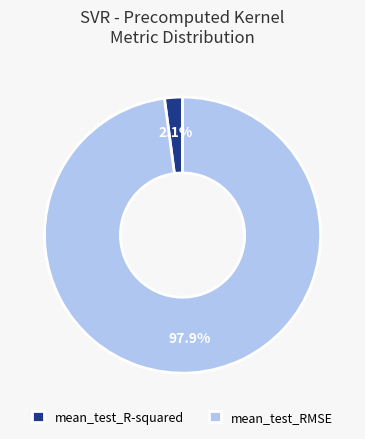

Combined, what portion of the pie is mean_test_RMSE and mean_test_R-squared?

100.0%